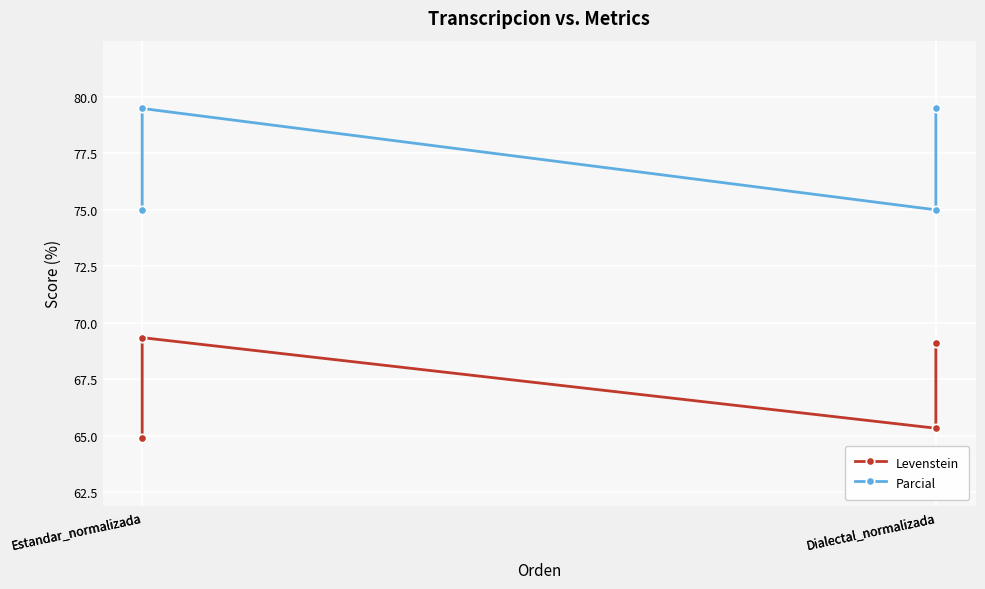

What is the spread (max minus min) of values at Dialectal_normalizada?

9.7